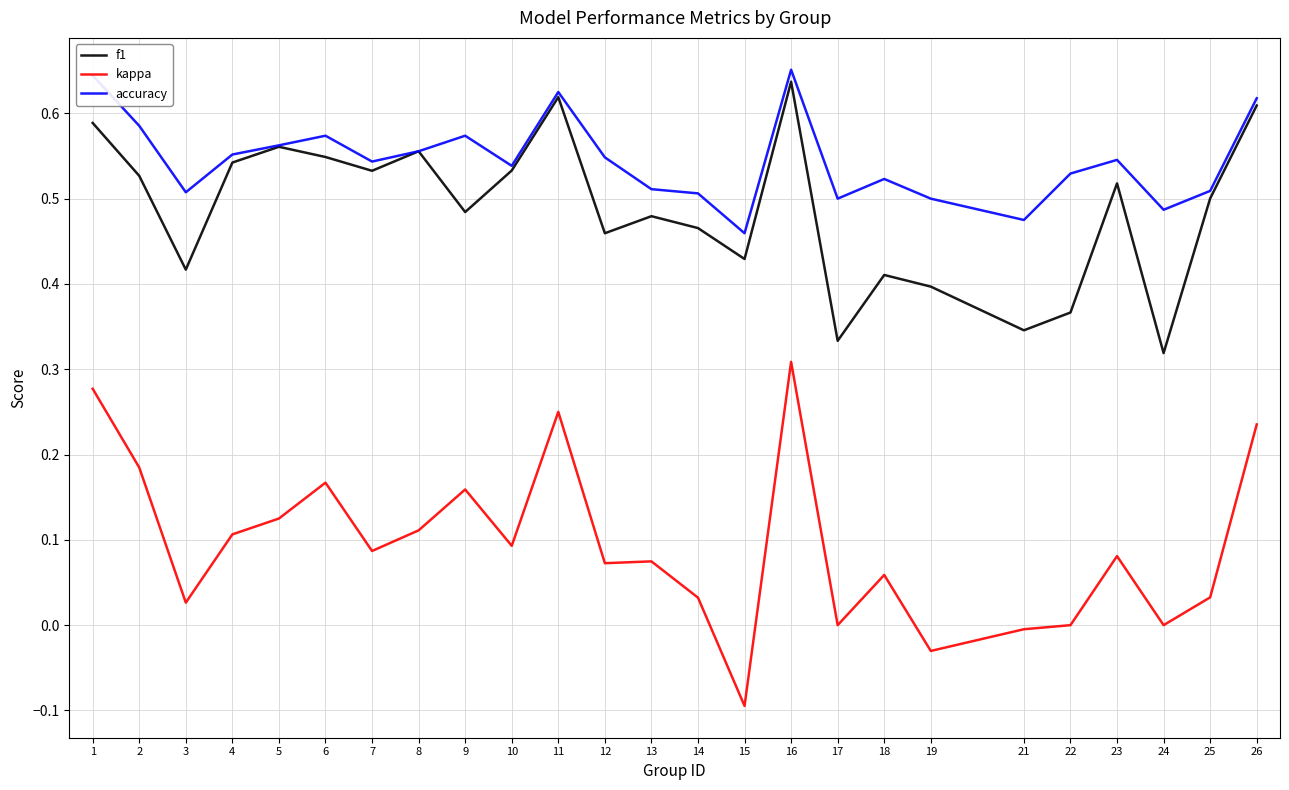

What is the minimum value for kappa?

-0.1